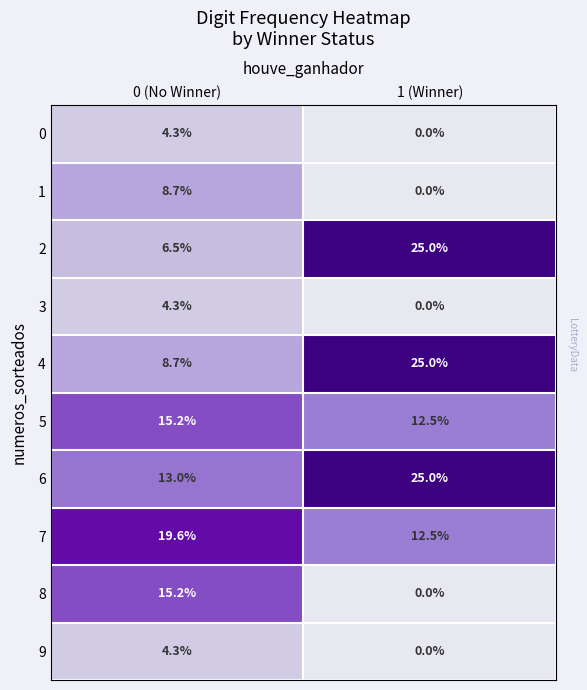

Which series has the widest spread of values?

2